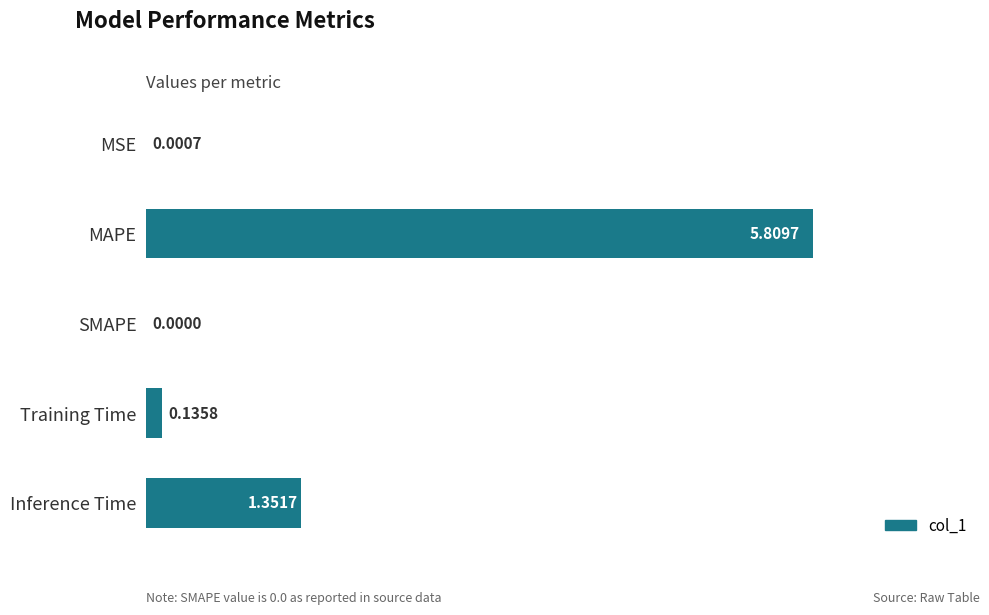

How many values are above zero?

4